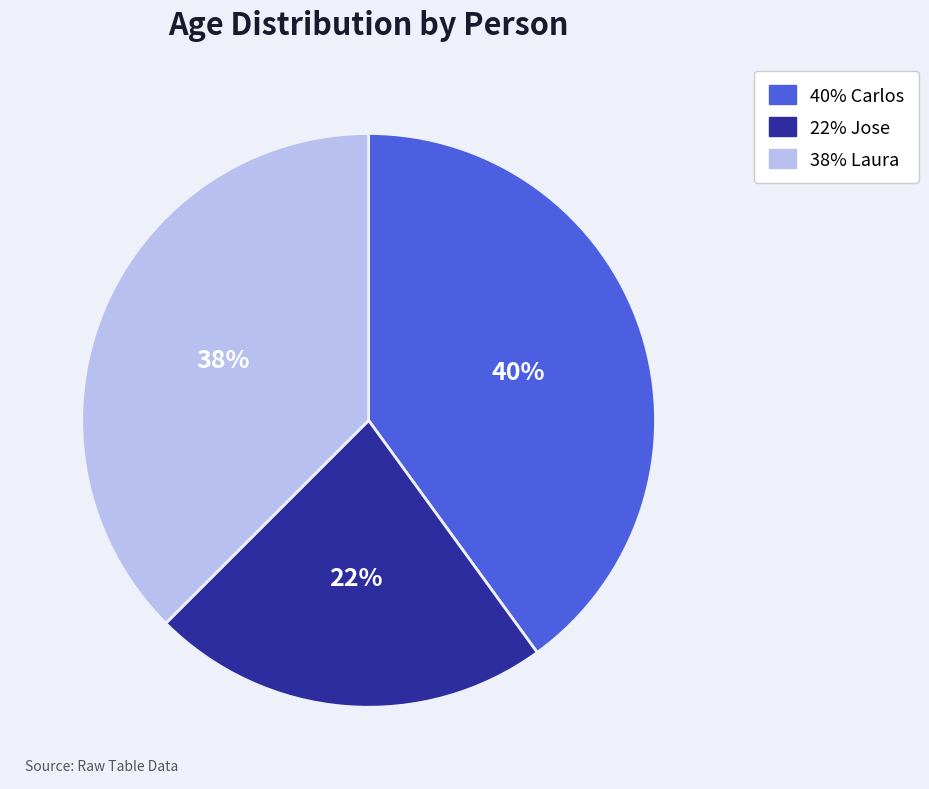

Does any single category account for the majority?

No